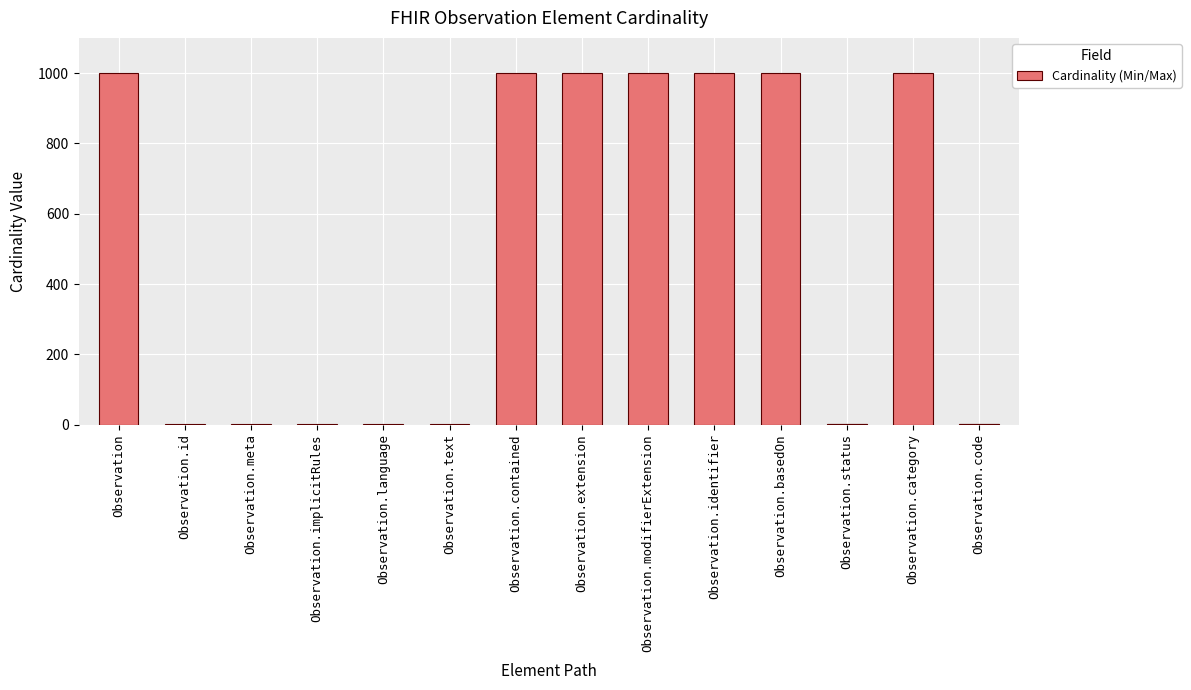

True or false: Base Min has a value of 1 at Observation.text.

True